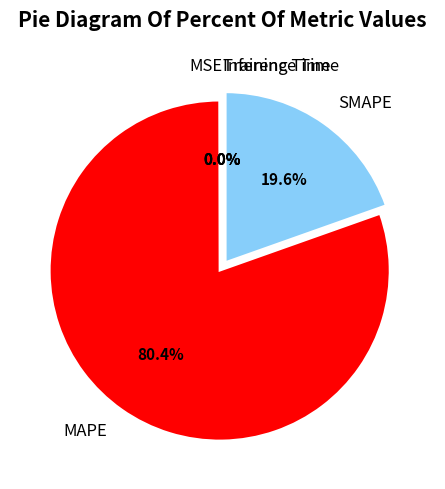

True or false: MSE accounts for 0% of the total.

True